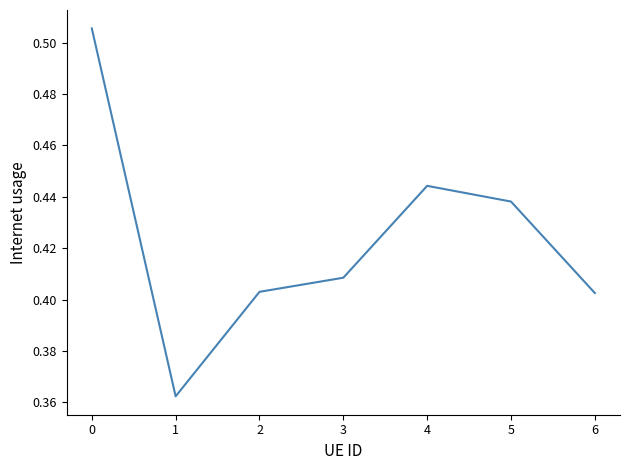

True or false: there are more than 2 points higher than both neighbors.

False